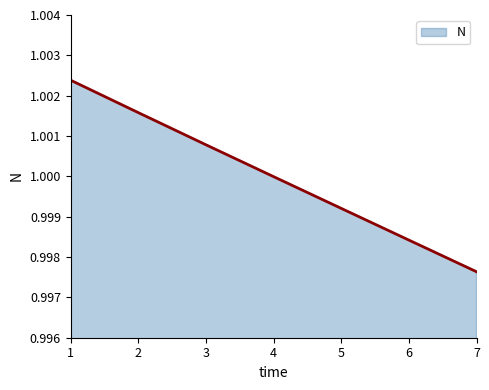

The value at 6 is 0.5. True or false?

False